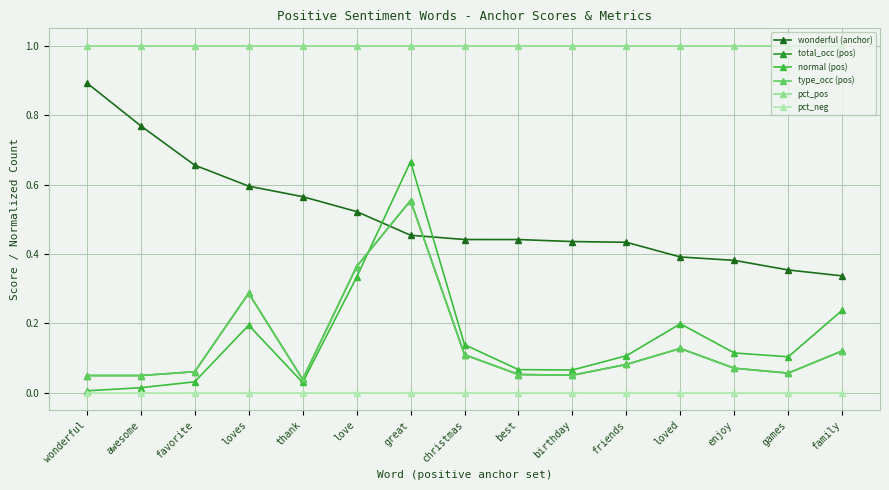

What is the total value across all series at favorite?

1.8